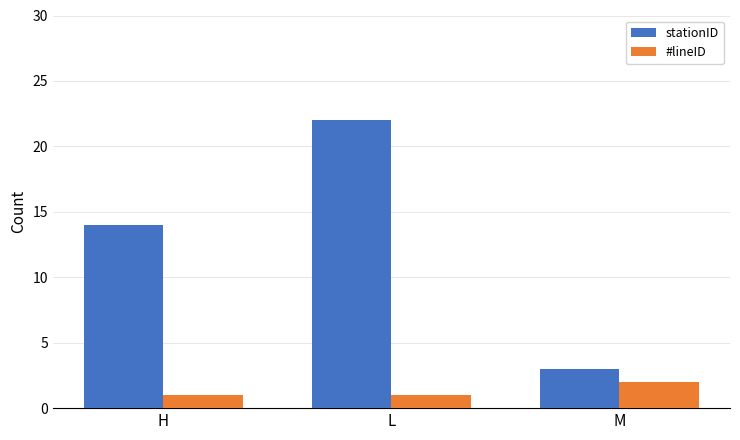

What is the label of the 3rd bar from the left?

M